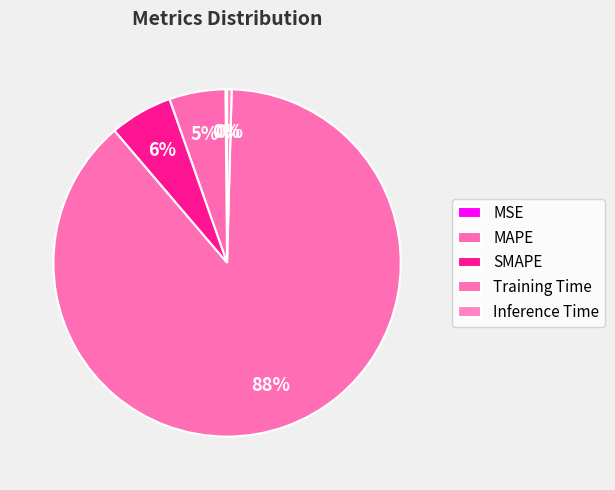

Between MSE and Training Time, which is larger?

Training Time